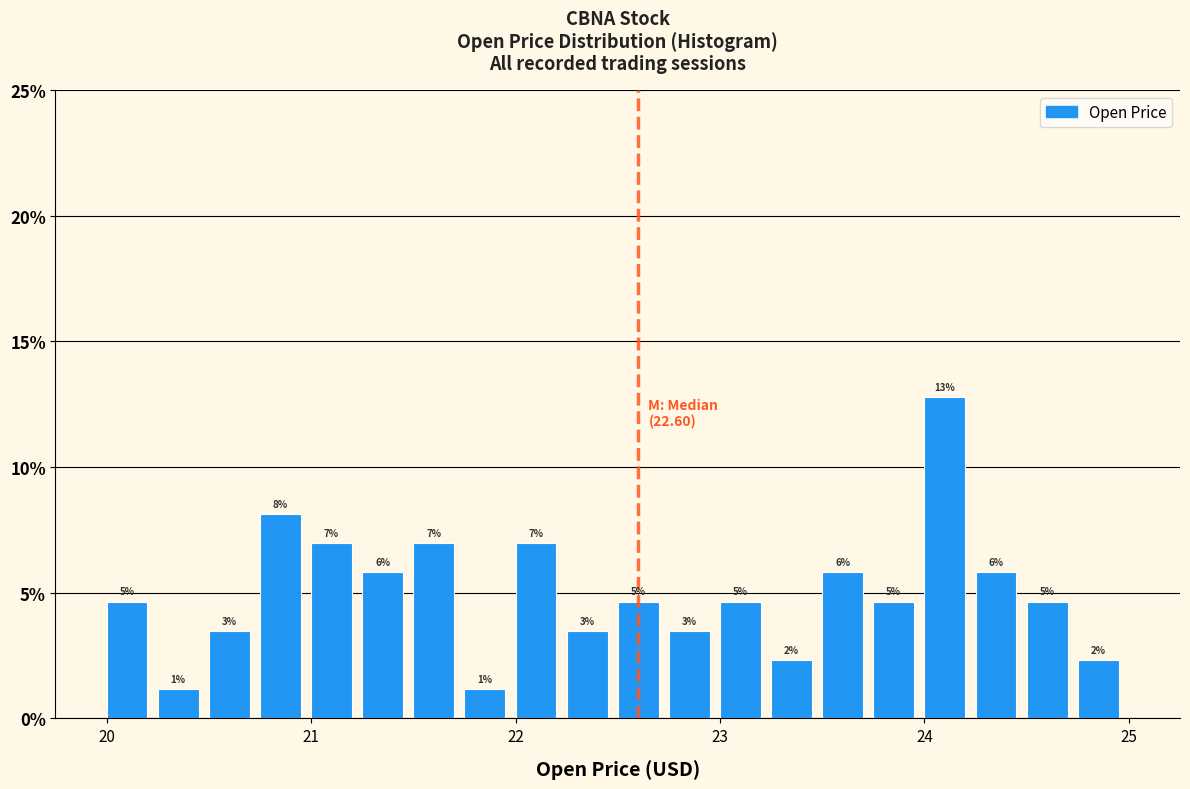

Read against the x-axis, roughly where is the centre of the tallest bar?

24.1